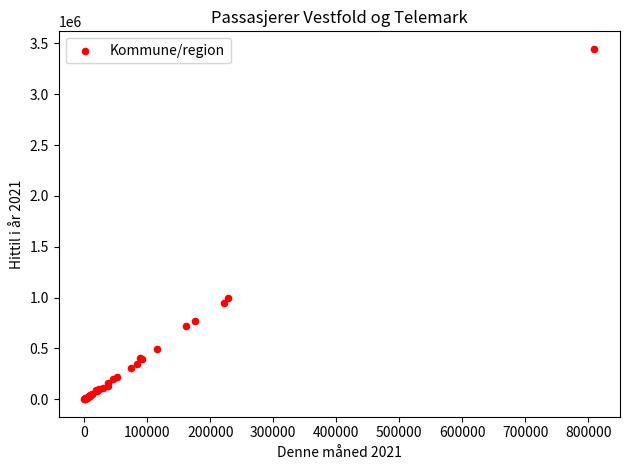

What Y value in the scatter plot is closest to 1723013?

992292